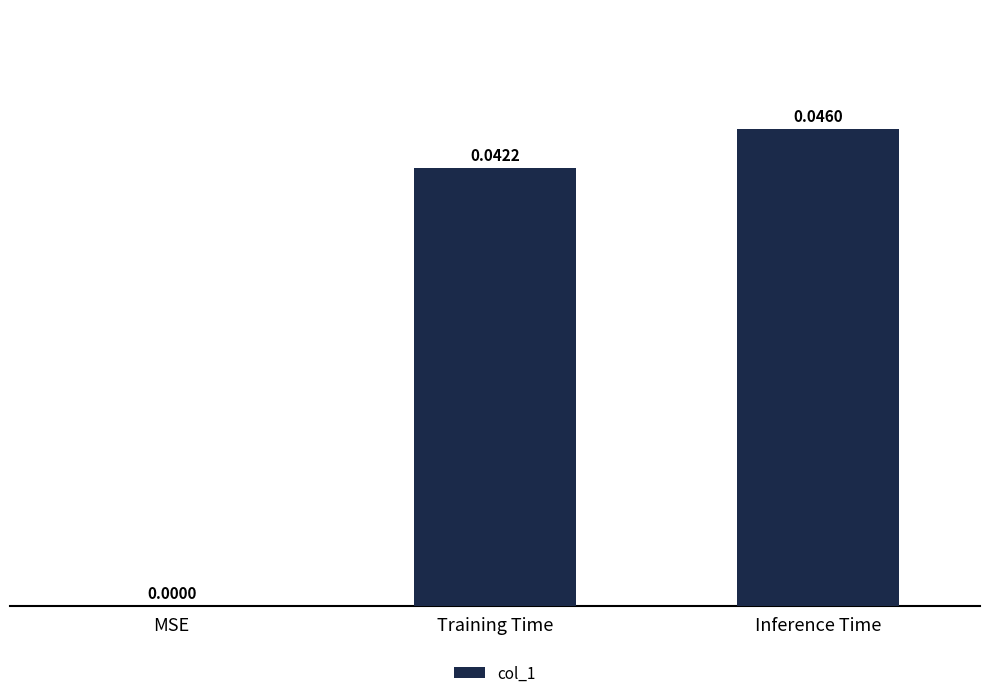

Is it true that the value at Training Time is 0.0?

True